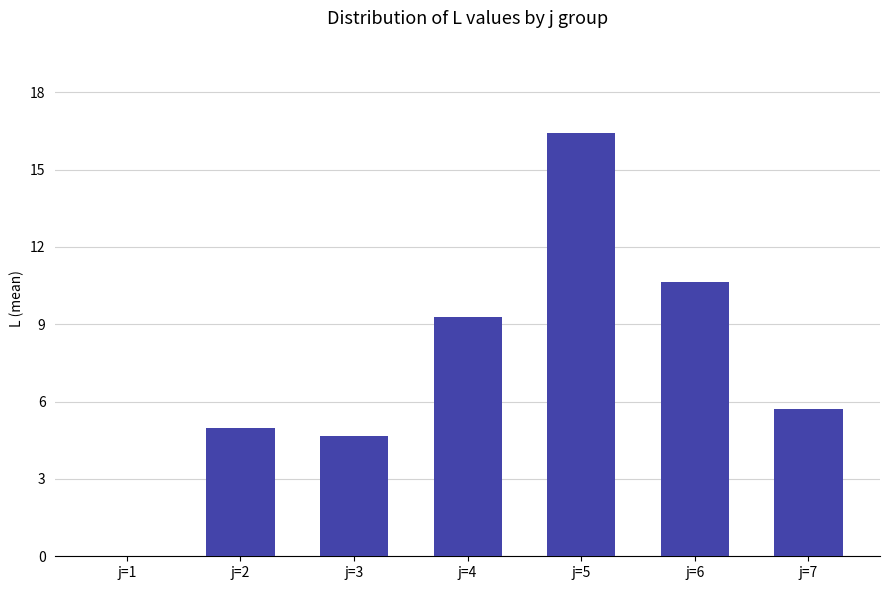

What is the ratio of the value at j=3 to the value at j=6?

0.4